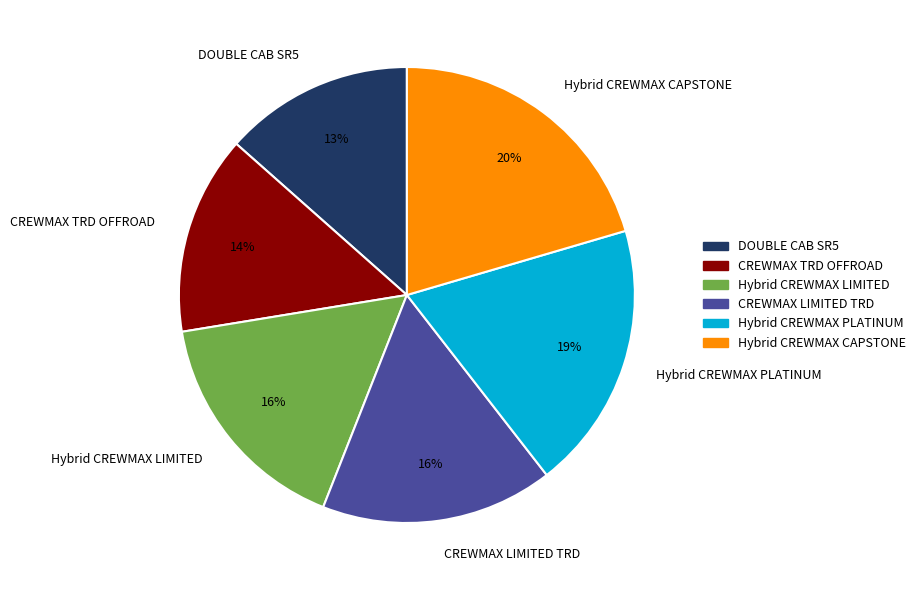

What is the ratio of the value at DOUBLE CAB SR5 to the value at Hybrid CREWMAX LIMITED?

0.8